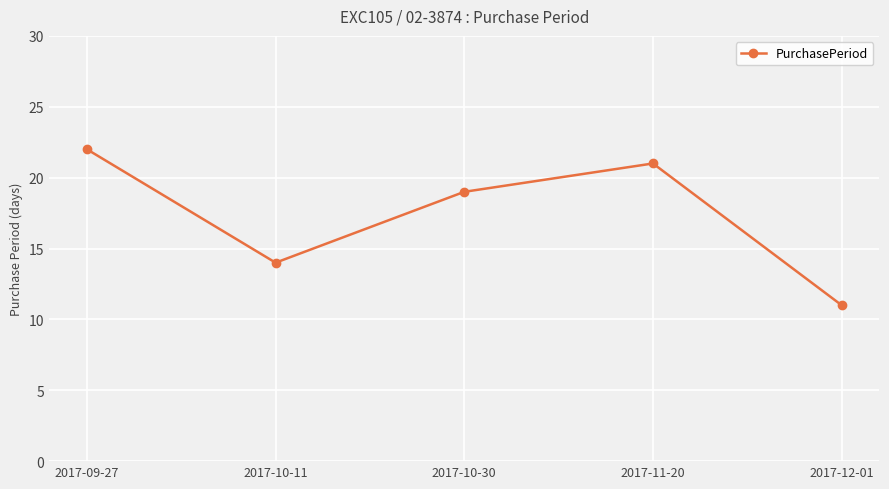

How many points are lower than both their immediate neighbors (excluding endpoints)?

1